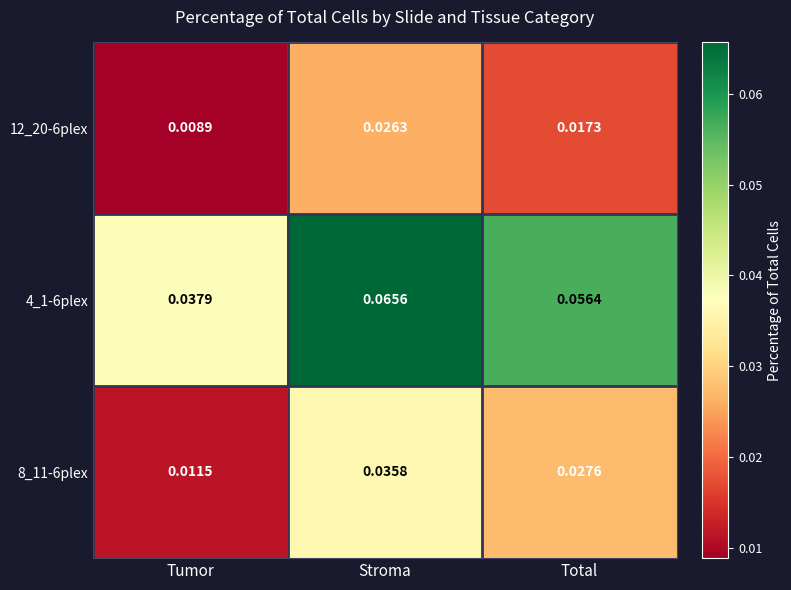

List the labels in order of 8_11-6plex value, smallest first.

Tumor, Total, Stroma